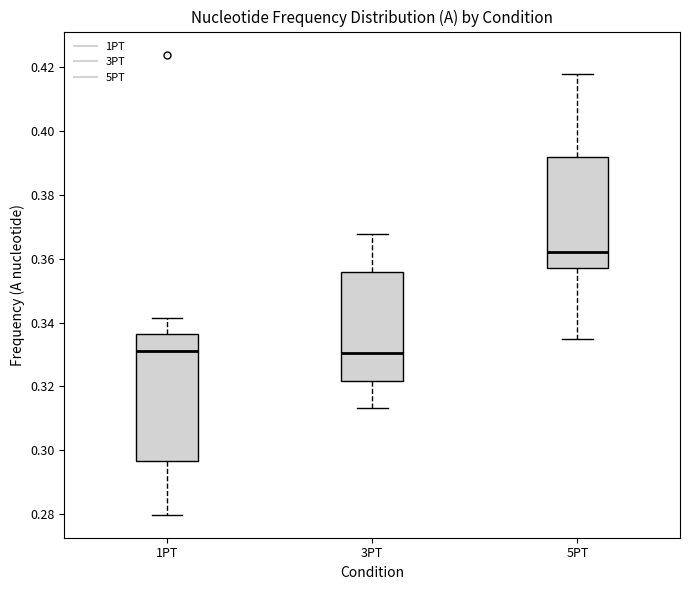

Reading left to right, read every box against the y-axis: the position of its median line, the range the box covers, and the ends of its whiskers. The values are not printed on the chart, so give them approximately, as read against the axis.

1PT: median 0.330, box 0.296 to 0.336, whiskers 0.280 to 0.342
3PT: median 0.330, box 0.322 to 0.356, whiskers 0.314 to 0.368
5PT: median 0.362, box 0.356 to 0.392, whiskers 0.334 to 0.418